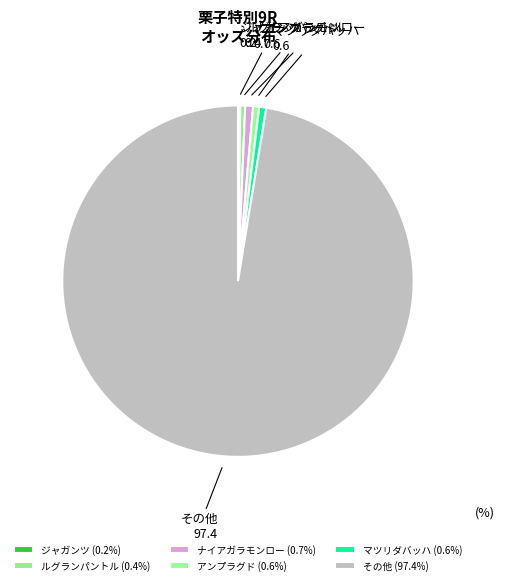

Does ナイアガラモンロー represent more than half of the total?

No